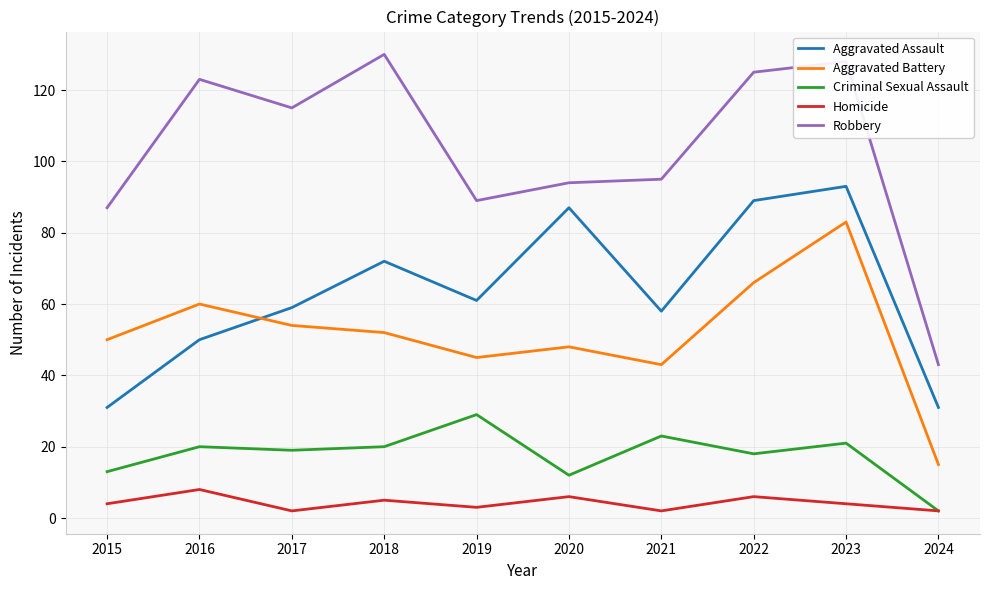

How many lines are shown in the chart?

5